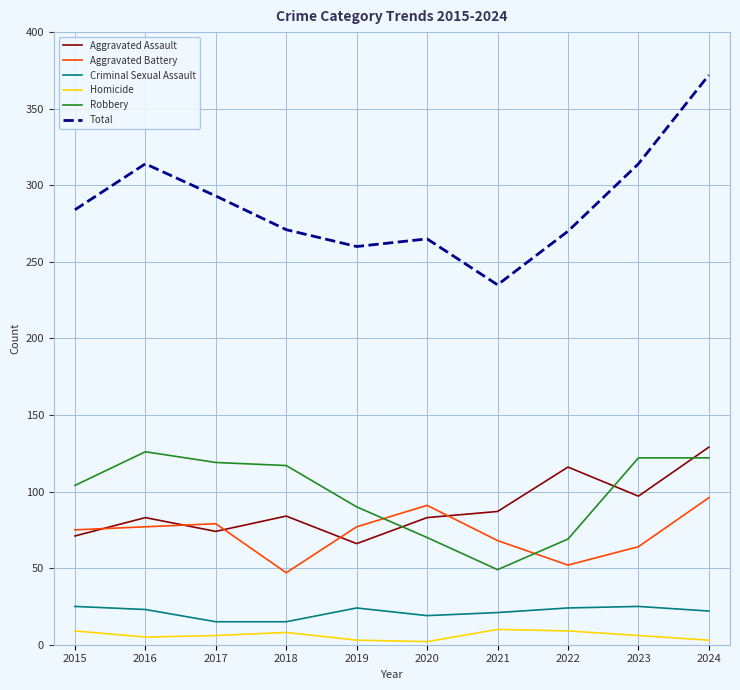

What are all the series names shown in the legend?

Aggravated Assault, Aggravated Battery, Criminal Sexual Assault, Homicide, Robbery, Total